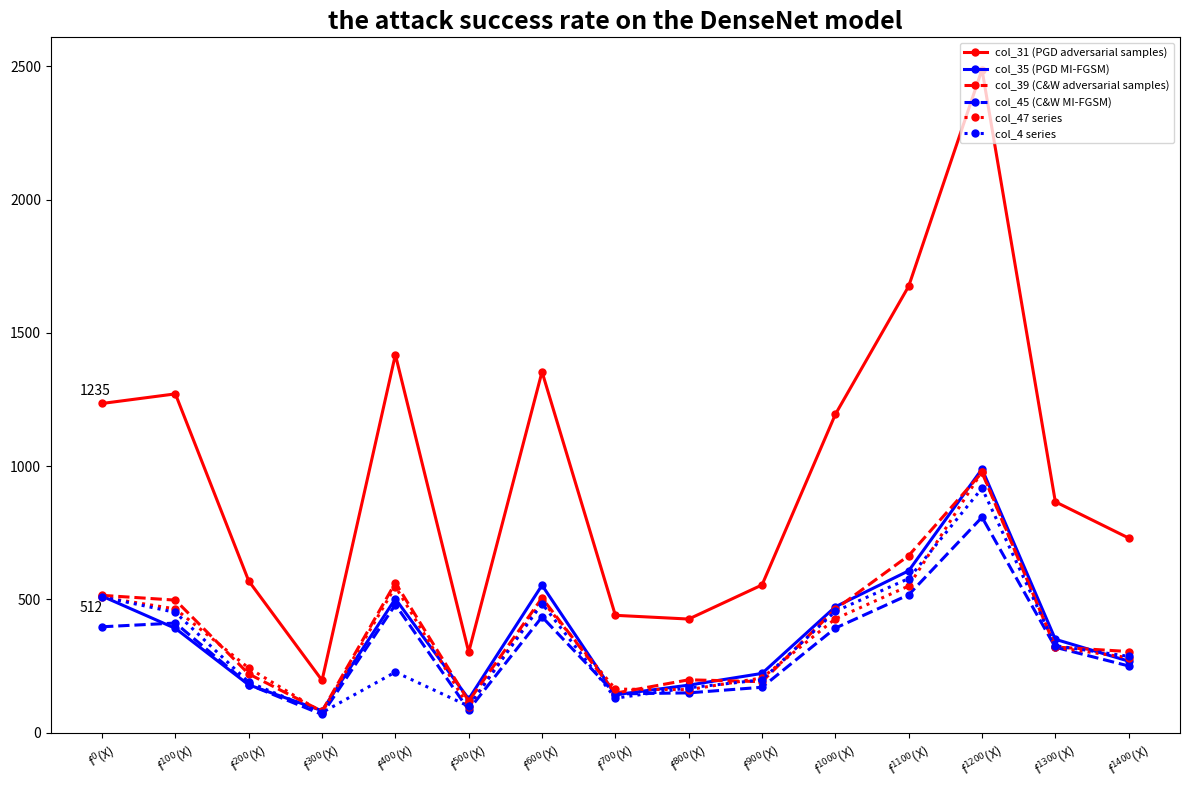

What is the sum of the col_4 series values at f$^{1200}$(X) and f$^{0}$(X)?

1426